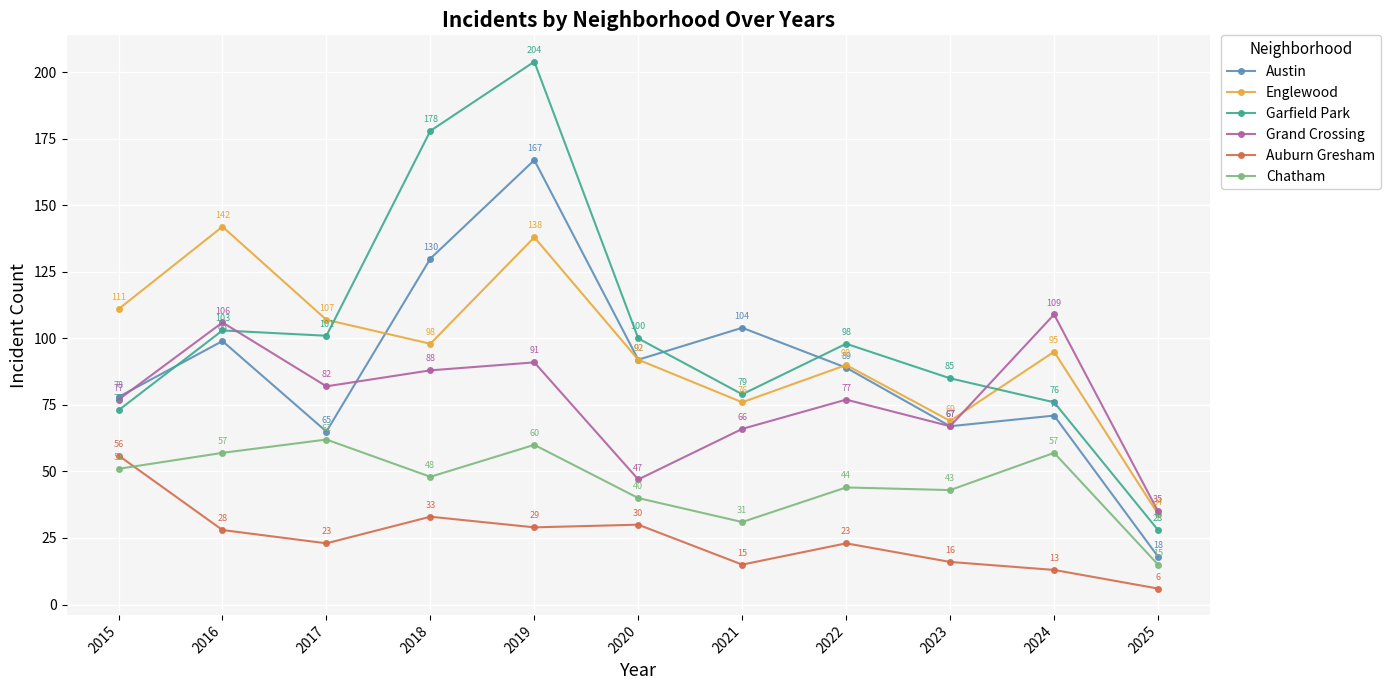

Is this an area chart (filled region under the line)?

No